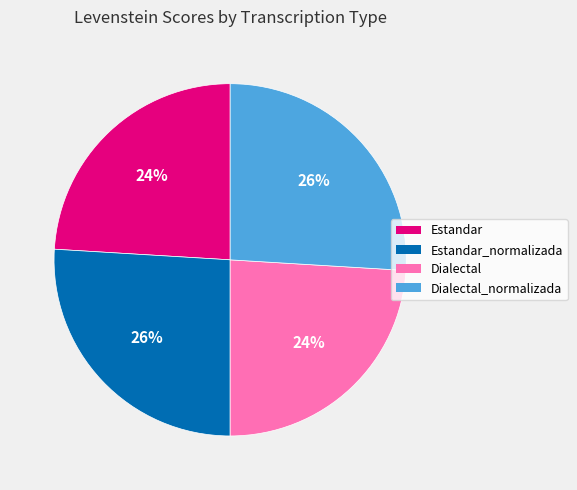

Is there a majority slice in this chart?

No